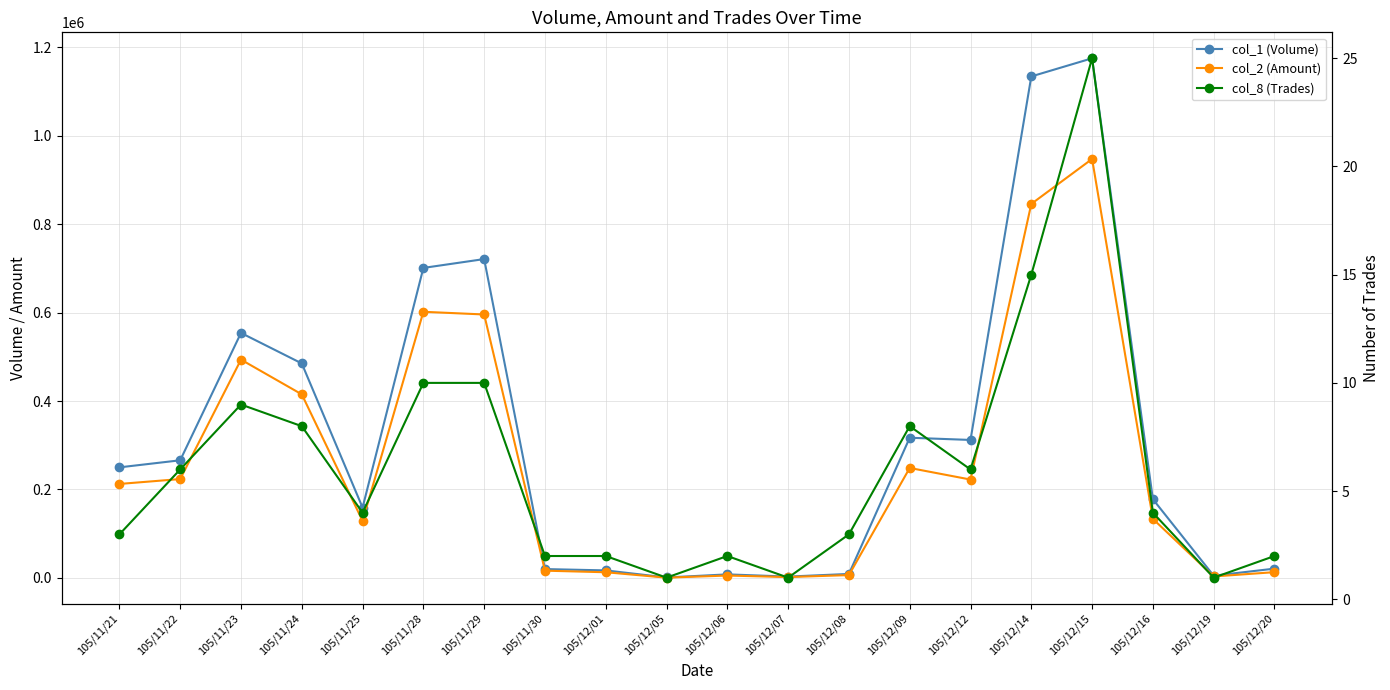

How many lines are shown in the chart?

3